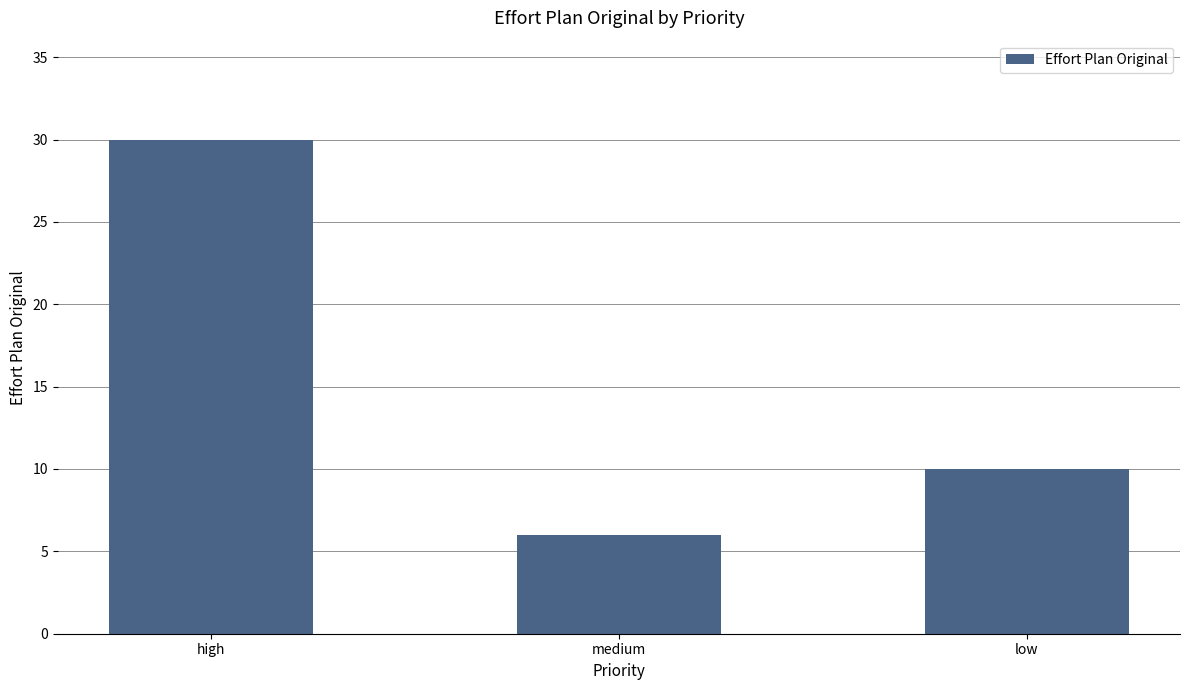

Count the number of categories in the chart.

3